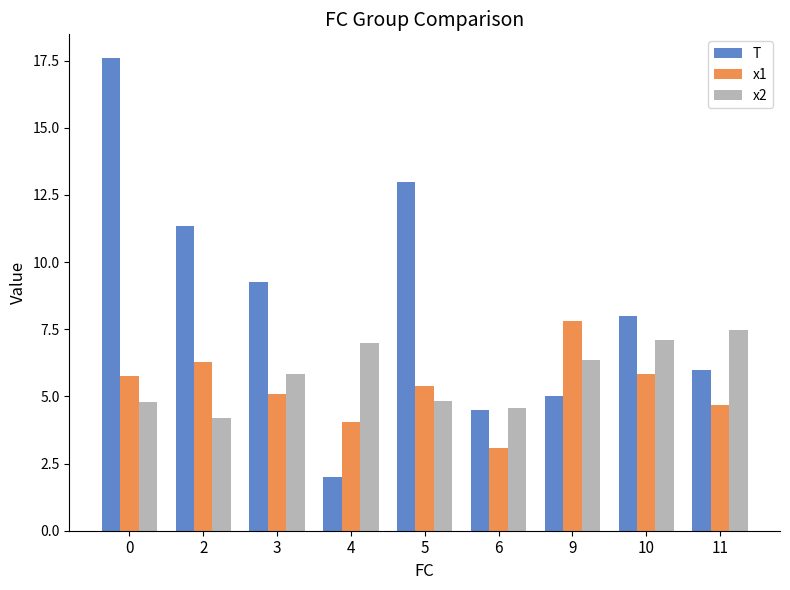

Which label corresponds to the smallest value in the chart?

4